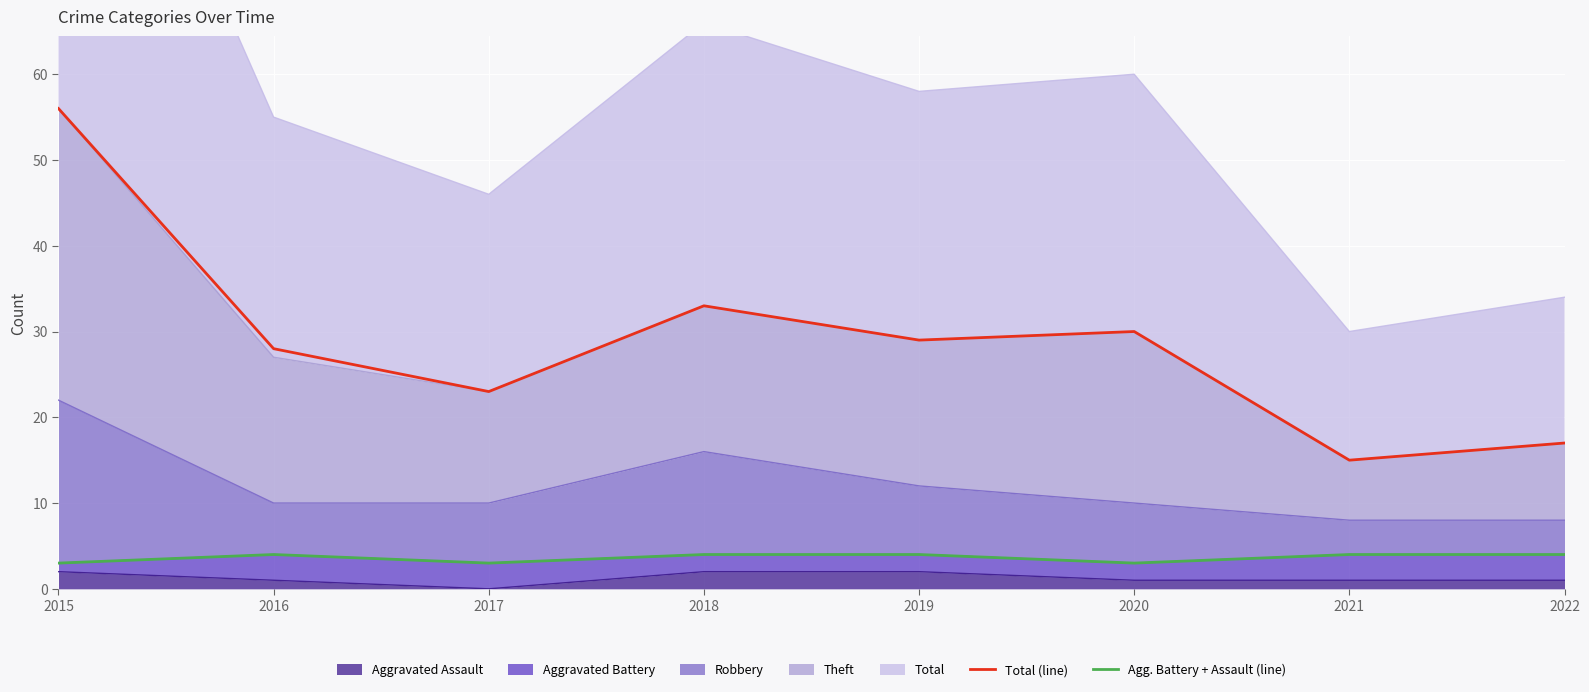

At which category does Agg. Battery + Assault (line) reach its first local valley?

2017